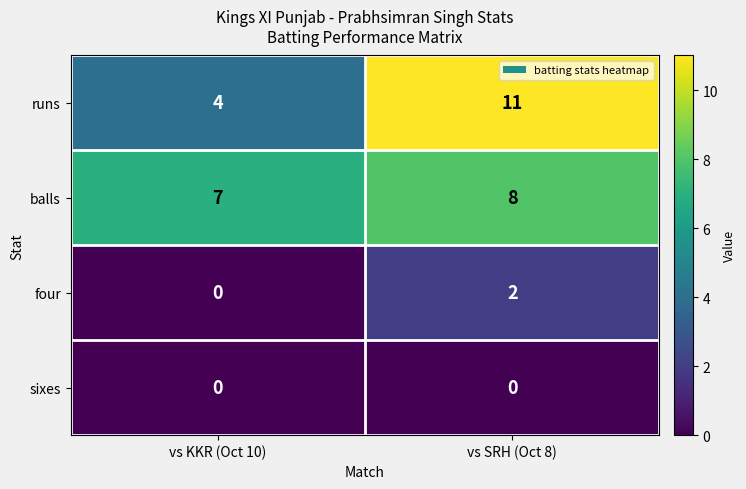

At which category does the chart reach its peak across all series?

vs SRH (Oct 8)